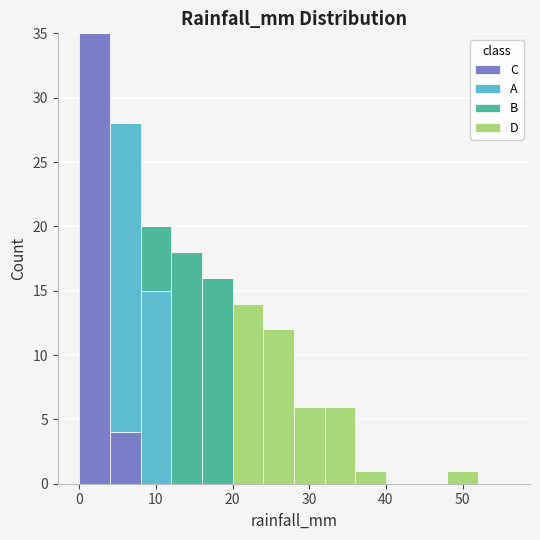

What is the total height of the stacked bar covering 12 to 16 on the x-axis? The values are not printed on the chart, so give them approximately, as read against the axis.

18